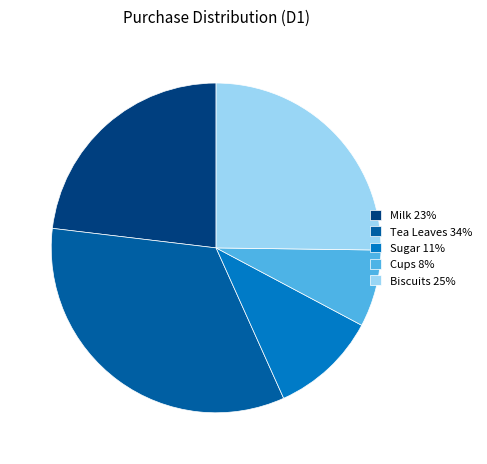

Does Tea Leaves 34% account for over 50% of the chart?

No